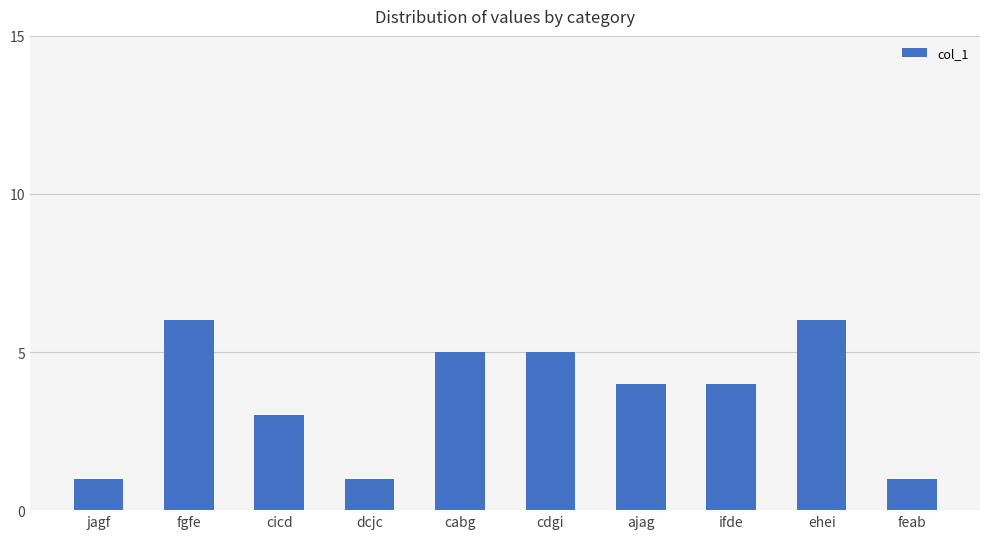

Approximately how many times larger is the value at ifde compared to cabg?

0.8